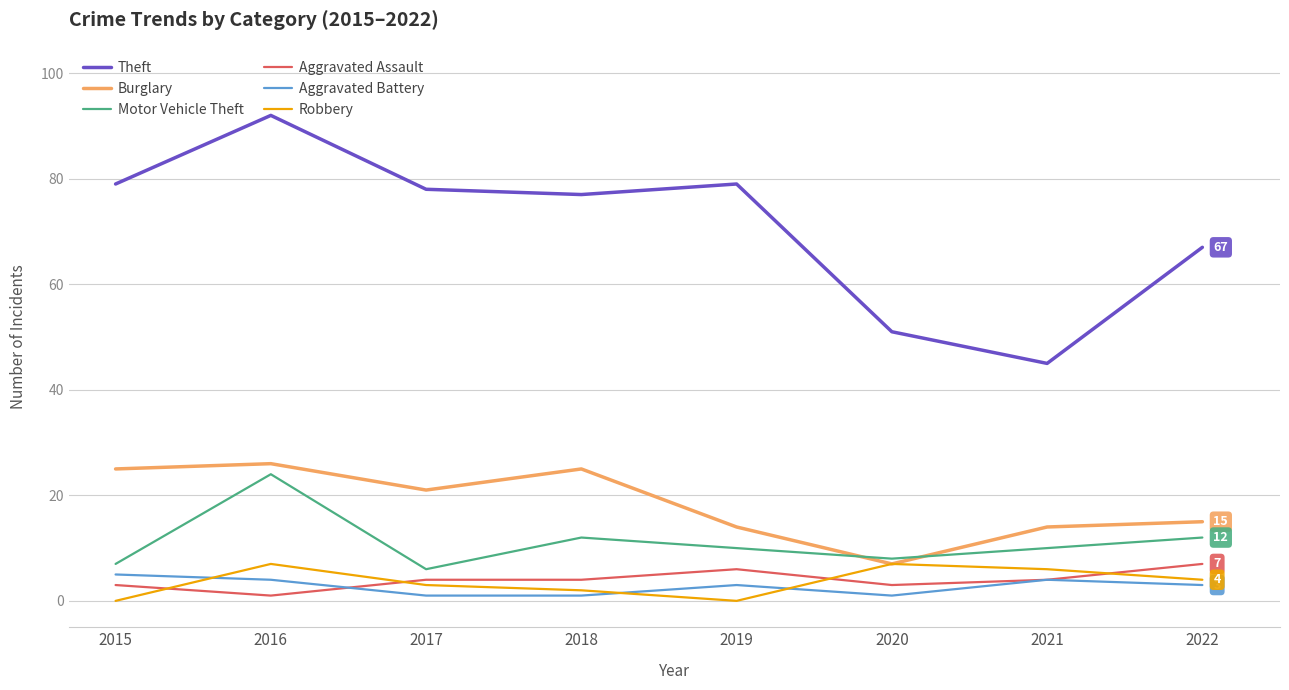

Between 2019 and 2021, which series saw the biggest shift?

Theft